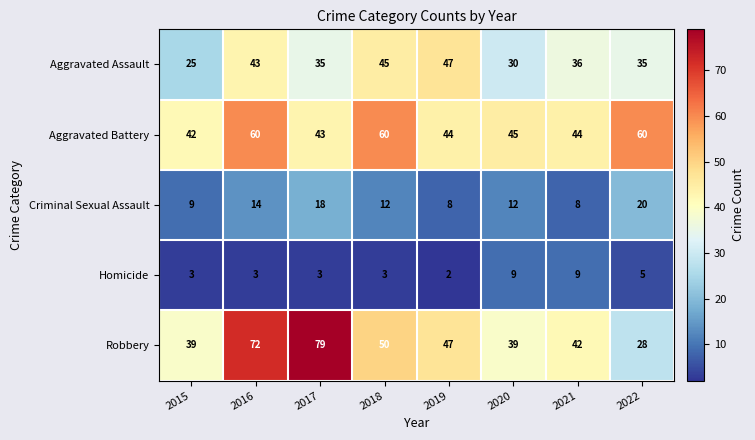

The Aggravated Assault series shows 45 at 2018. True or false?

True